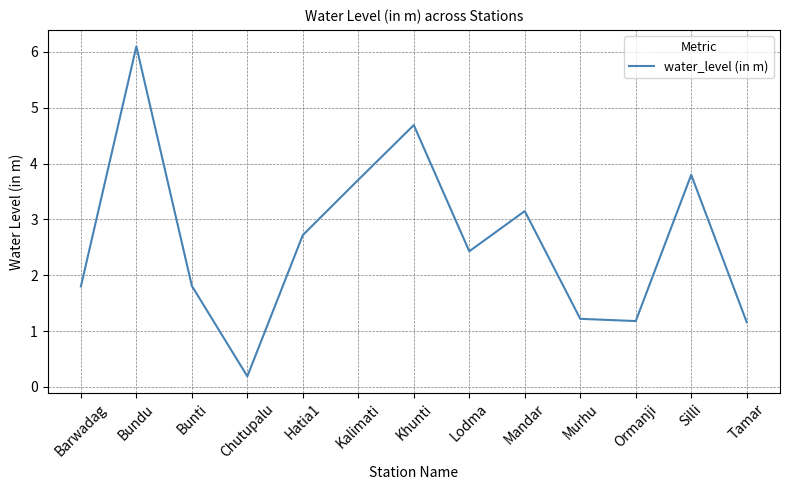

What position from the left is Chutupalu?

4